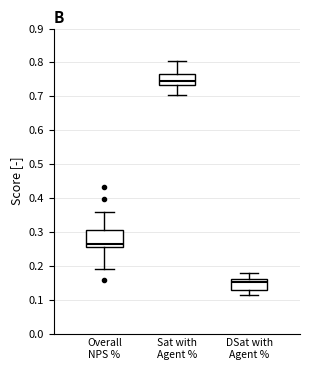

Where does the median line of the box for DSat with Agent % sit on the y-axis? The values are not printed on the chart, so give them approximately, as read against the axis.

0.15